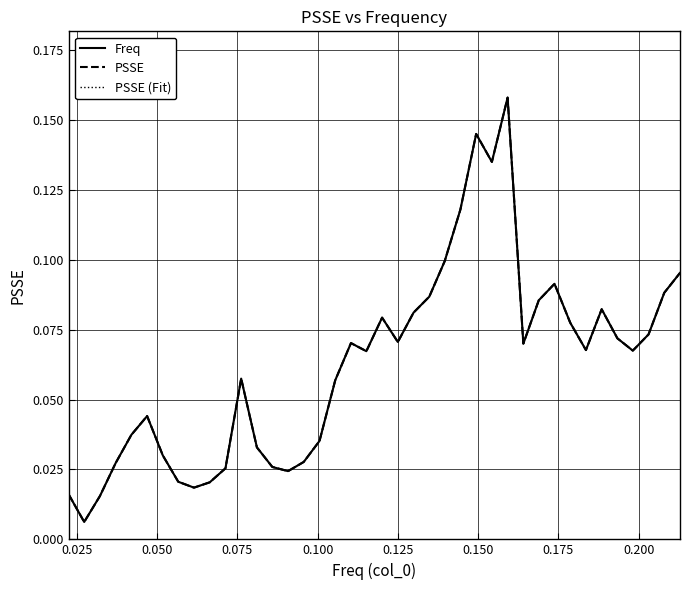

At how many categories does at least one series exceed 0?

40